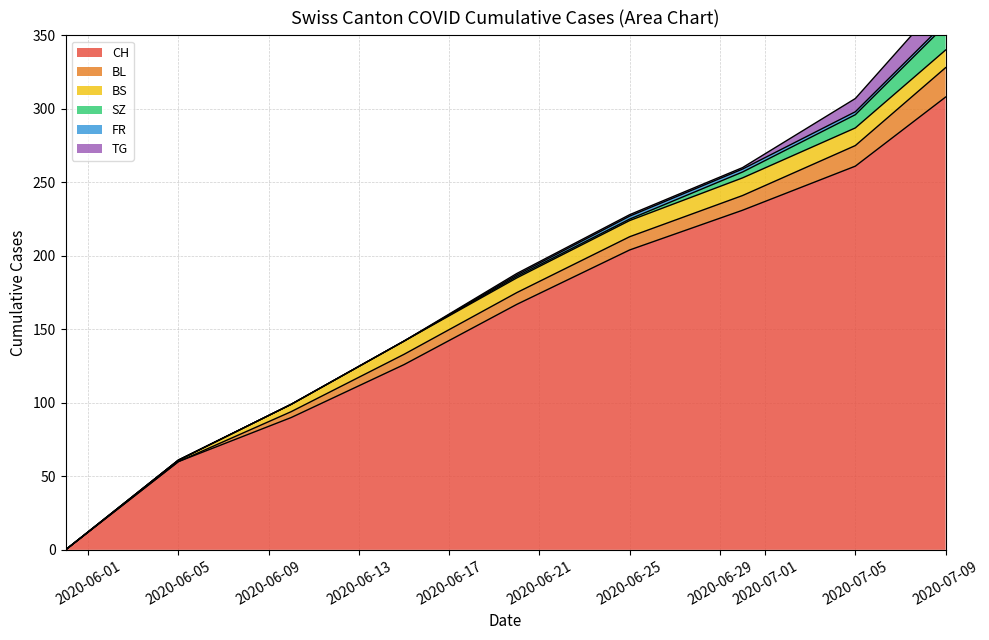

Reading left to right, extract all data points from this chart.

CH: 0	60	90	126	167	204	231	261	308
BL: 0	0	4	7	8	9	10	14	20
BS: 0	1	5	9	10	11	12	12	12
SZ: 0	0	0	0	1	1	4	9	17
FR: 0	0	0	0	1	2	2	2	2
TG: 0	0	0	0	1	1	1	9	17